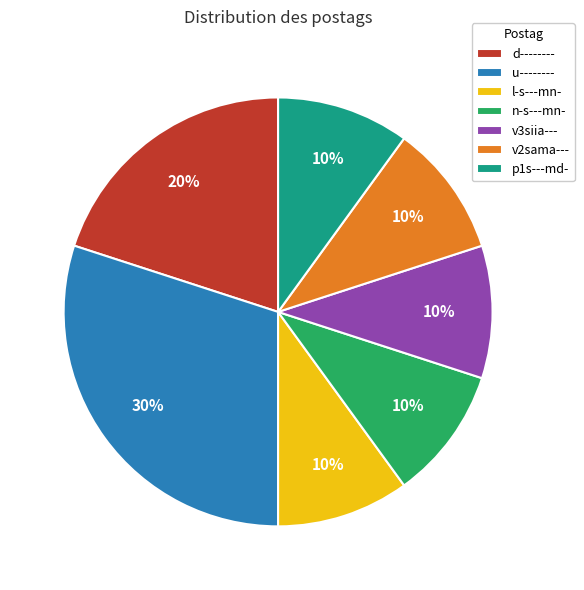

To the nearest percent, what portion does n-s---mn- represent?

10%